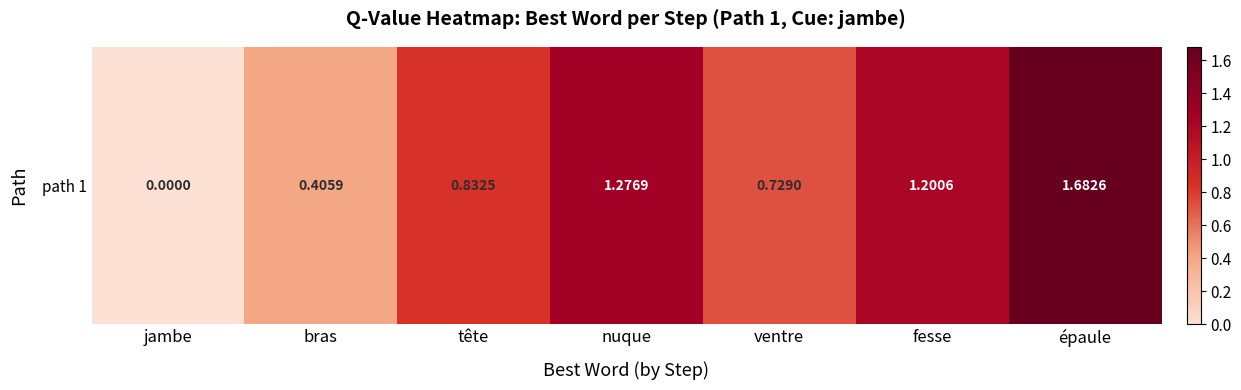

Approximately how many times larger is the value at tête compared to nuque?

0.7